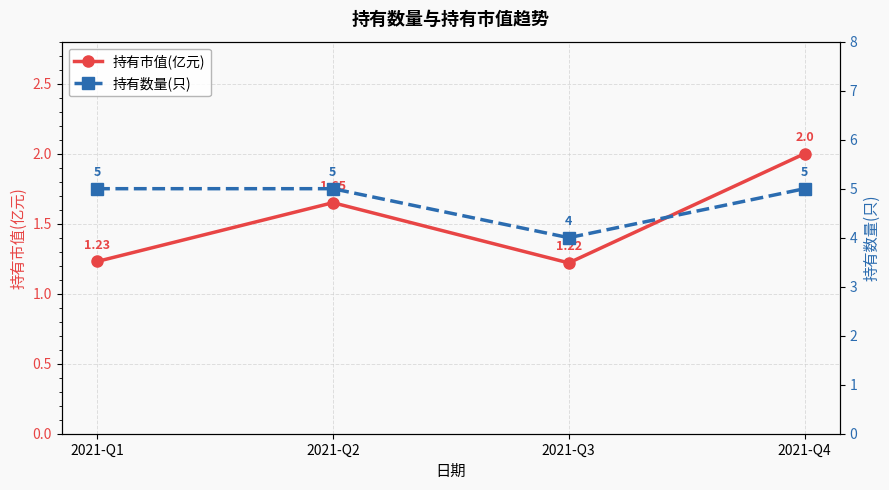

Is the value of 持有市值(亿元) at 2021-Q4 greater than the value of 持有数量(只) at 2021-Q3?

No